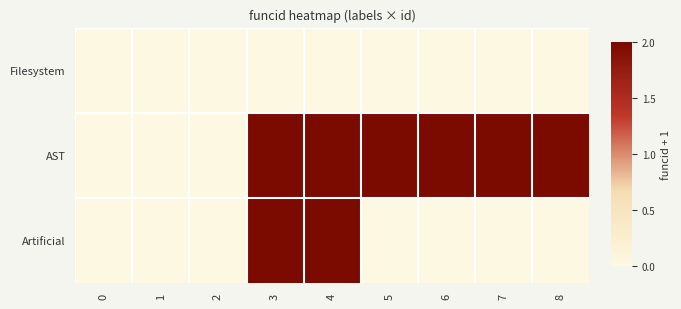

At how many categories does at least one series exceed 1?

6